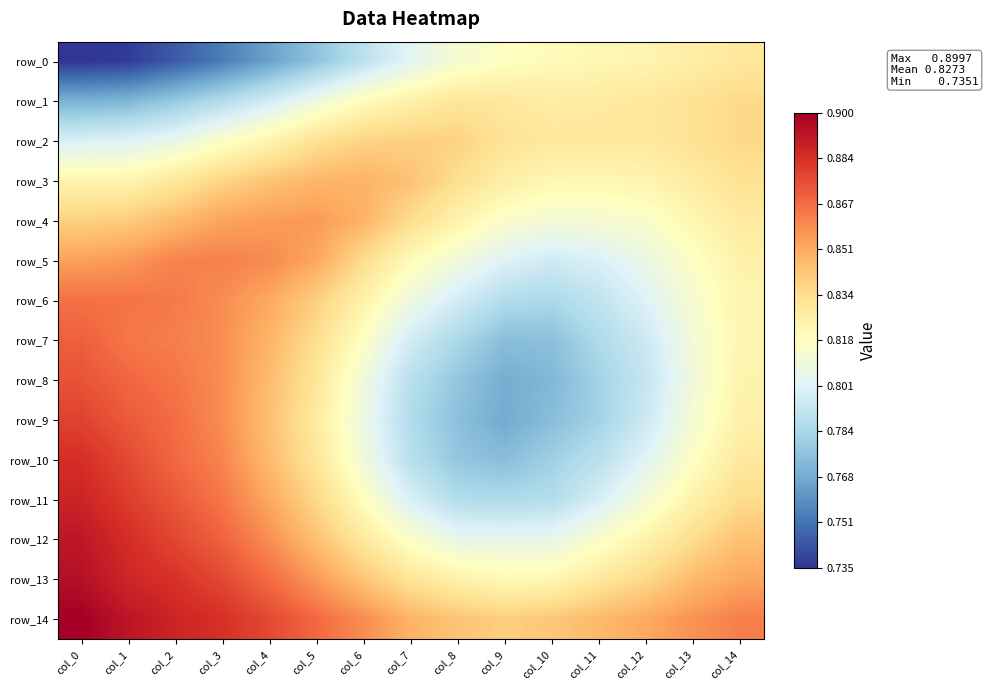

Which series has the widest spread of values?

row_9